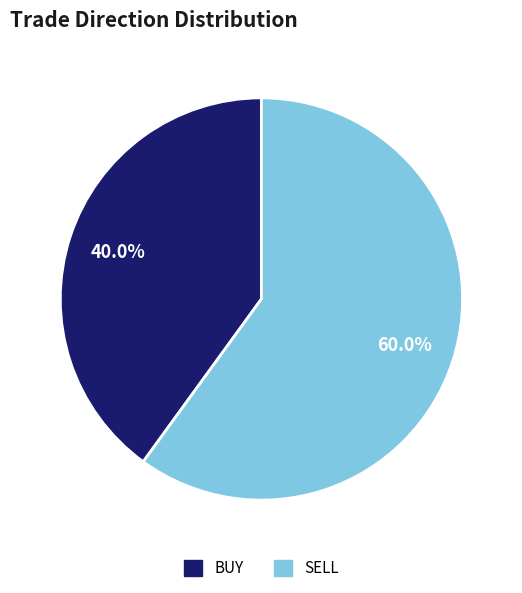

What is the total percentage of SELL and BUY?

100.0%